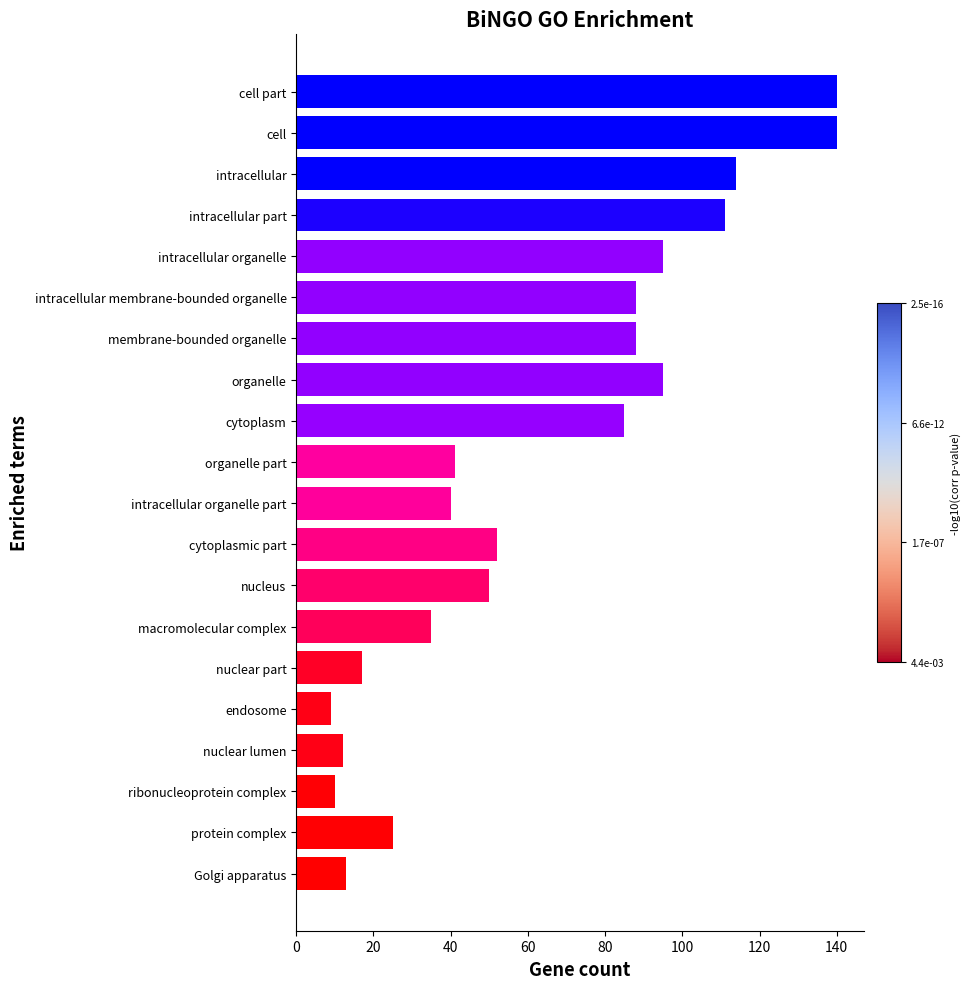

What is the sum of all values?

1260